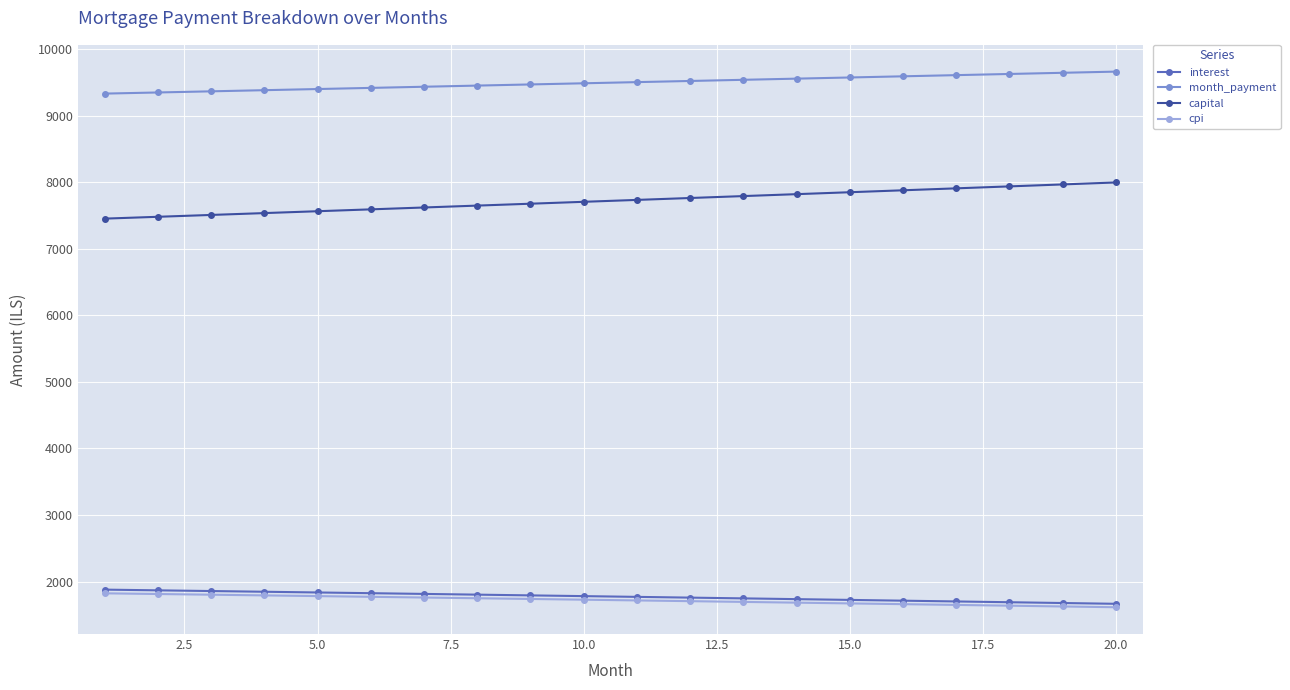

Which series has the largest range (max minus min)?

capital